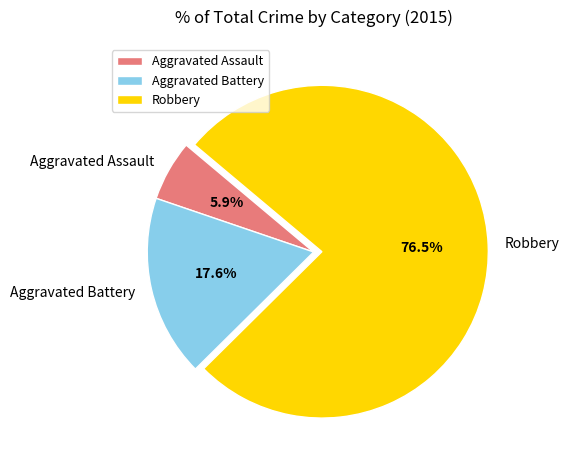

Which slice represents more than half of the pie?

Robbery